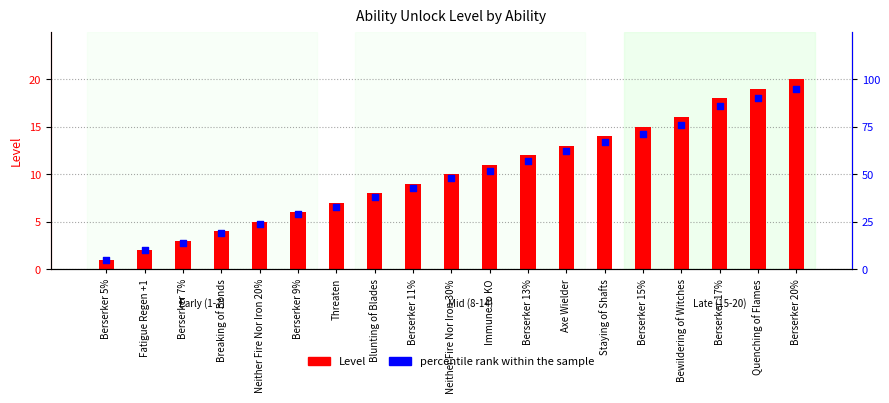

At how many categories does at least one series exceed 88?

2